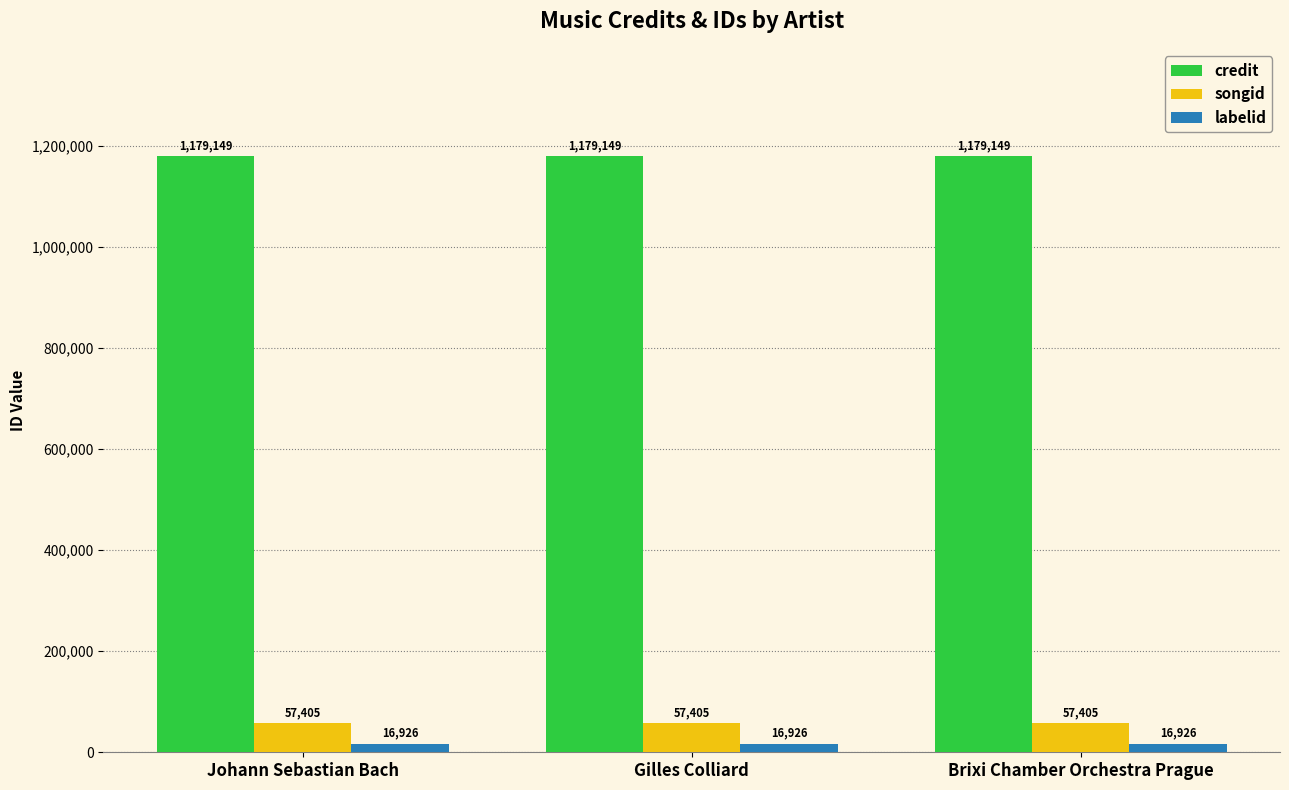

What is the minimum value for labelid?

16926